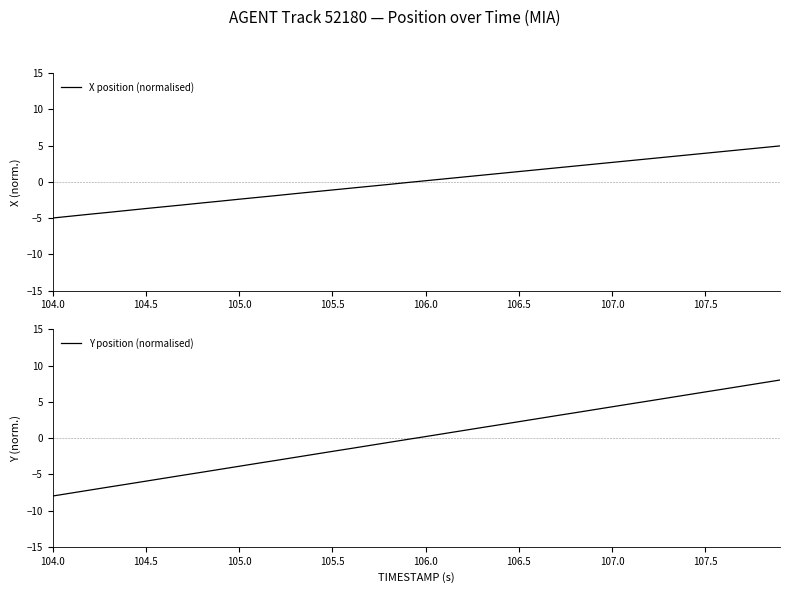

Which series has the widest spread of values?

Y position (normalised)